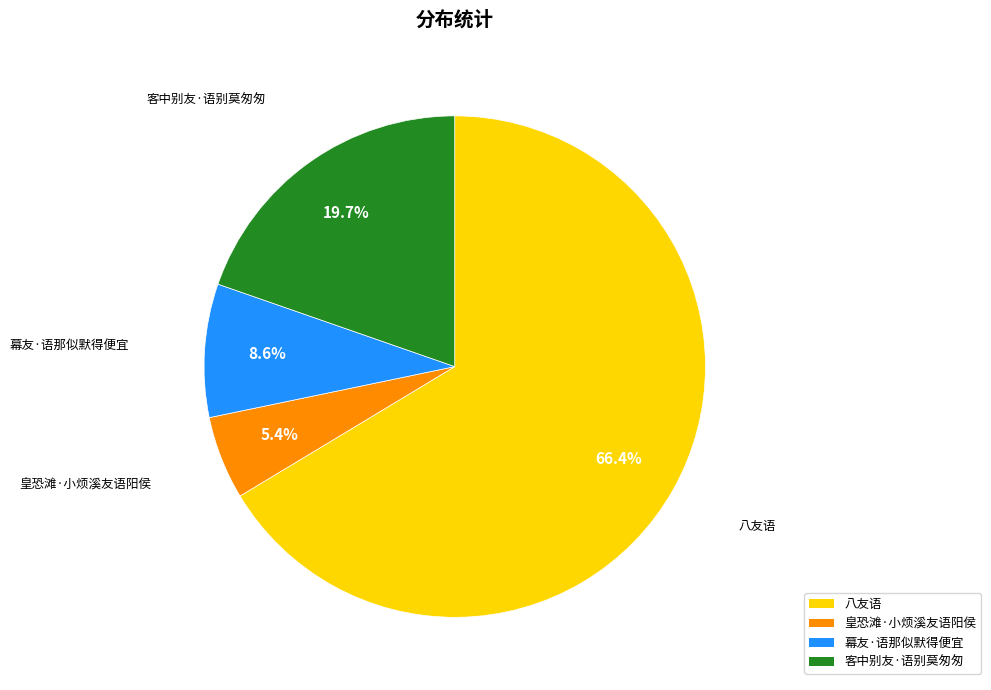

Rank the categories by value from highest to lowest.

八友语, 客中别友·语别莫匆匆, 幕友·语那似默得便宜, 皇恐滩·小烦溪友语阳侯